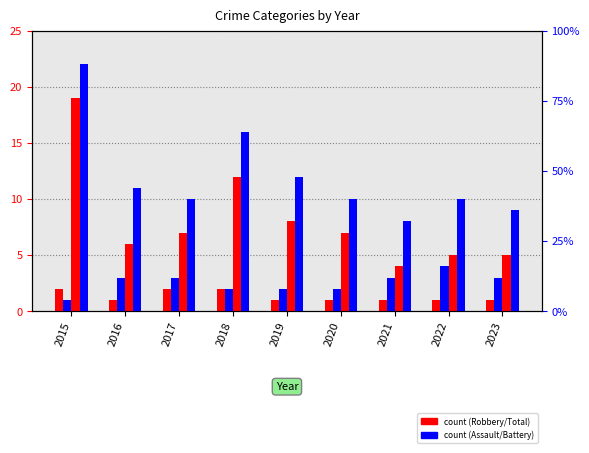

Which category has the highest value in the Robbery series?

2015